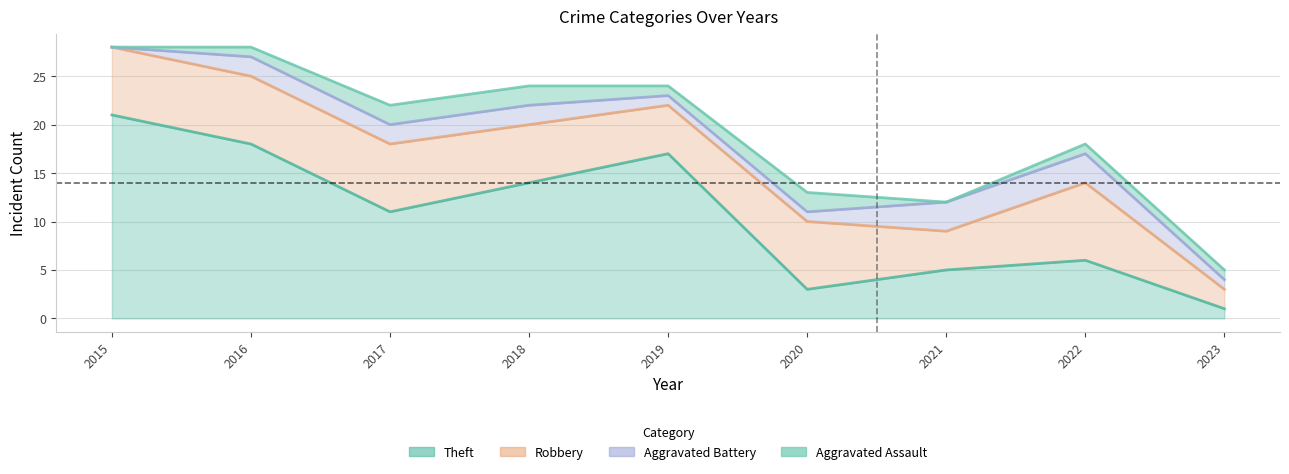

The Aggravated Battery series shows 2 at 2018. True or false?

True